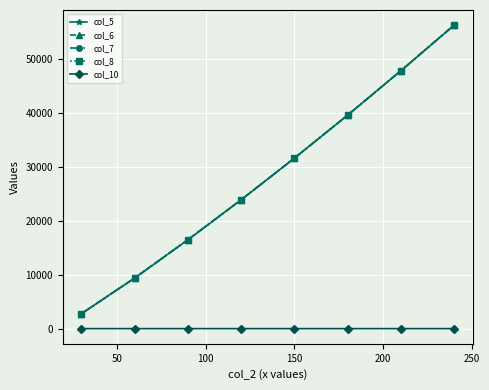

Which series has the largest total across all categories?

col_6